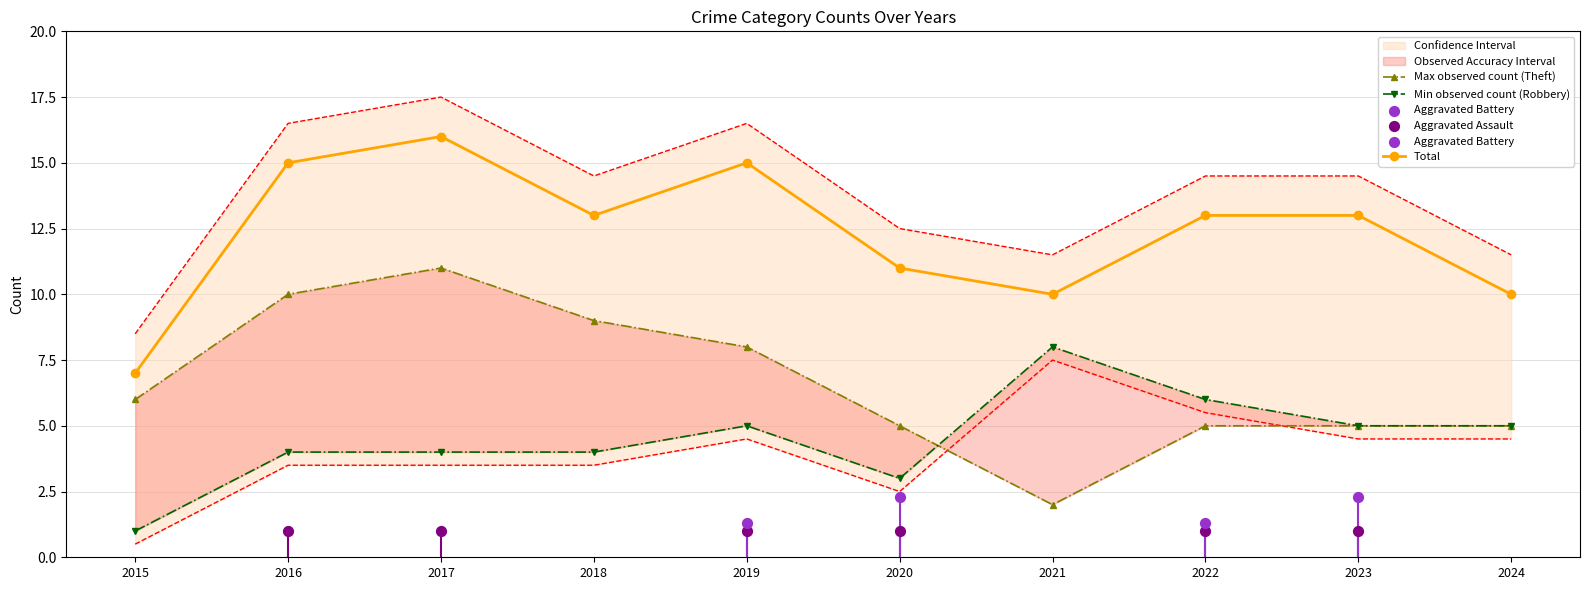

What is the total value across all series at 2016?

29